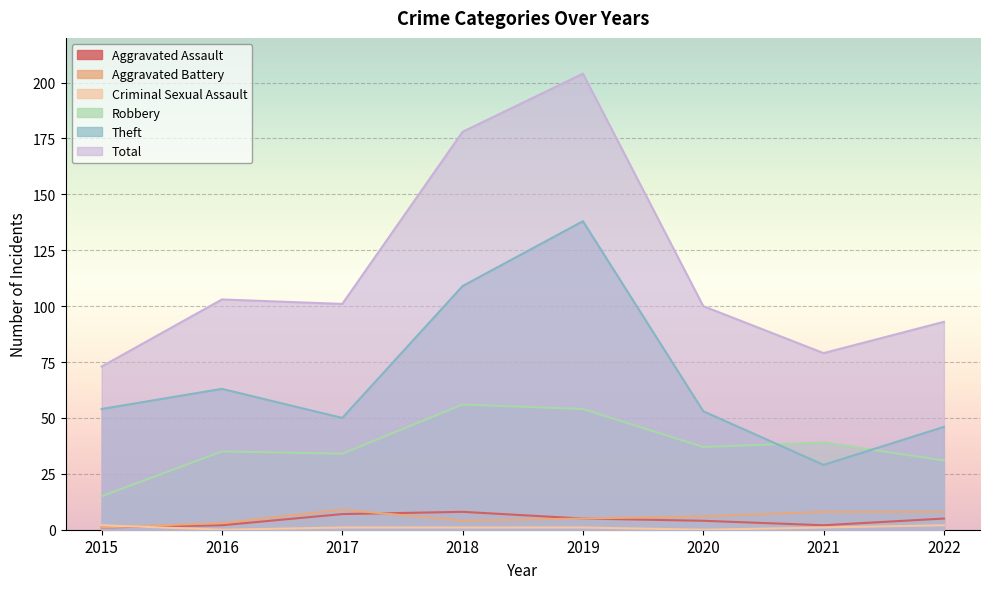

What is the maximum value for Criminal Sexual Assault?

2